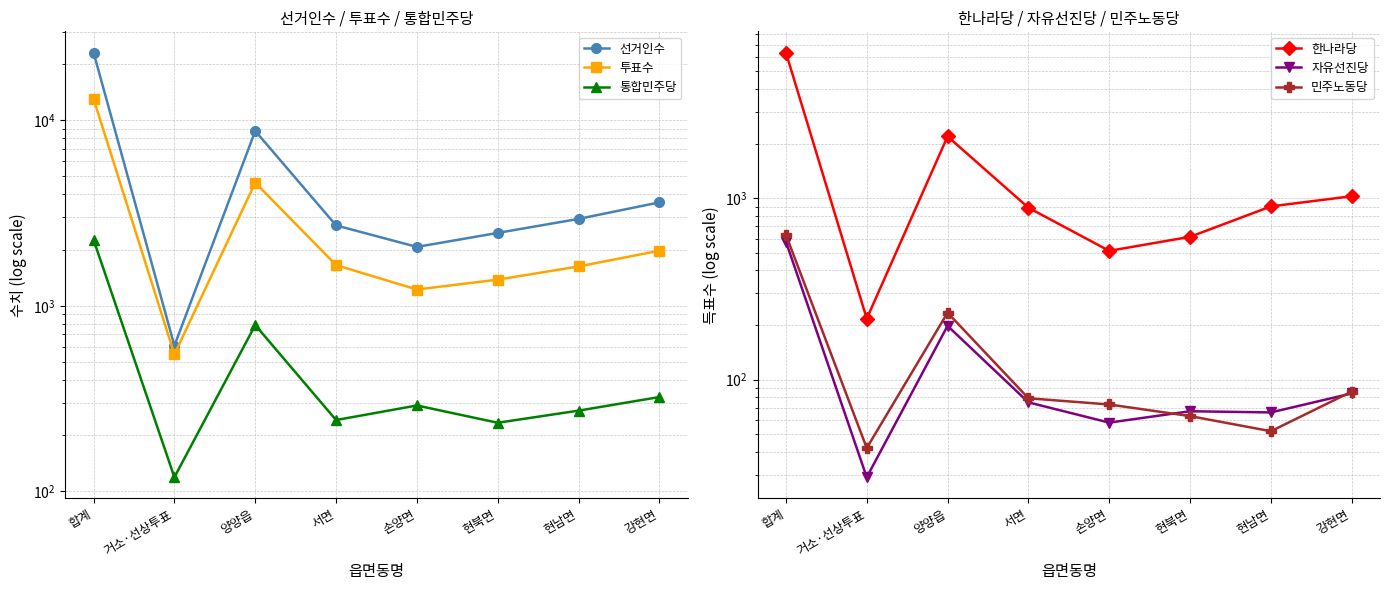

How many lines are shown in the chart?

6